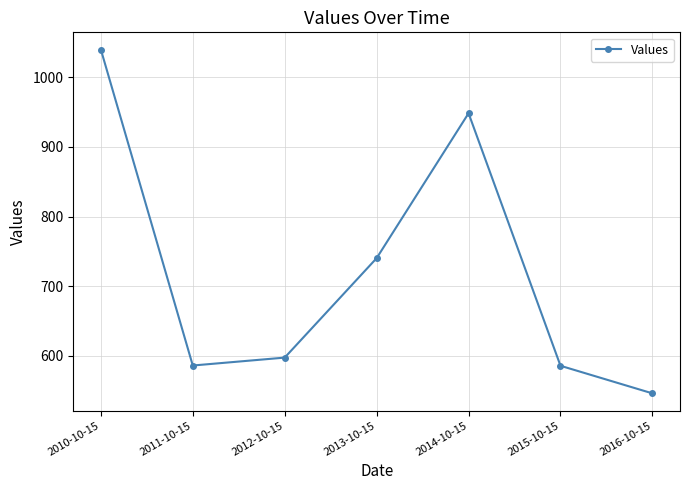

Which category has the highest value across all series?

2010-10-15